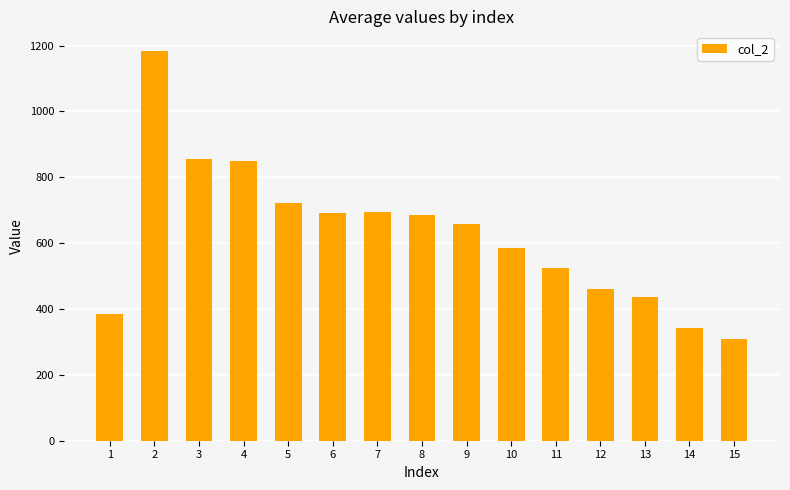

The value at 2 is 1846. True or false?

False